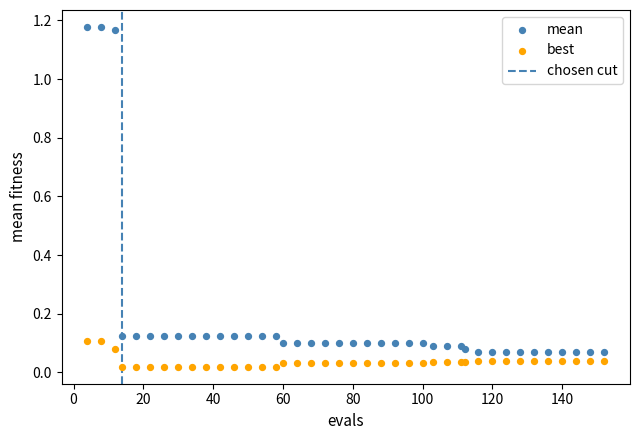

What is the X range (max minus min) for the scatter plot?

148.0